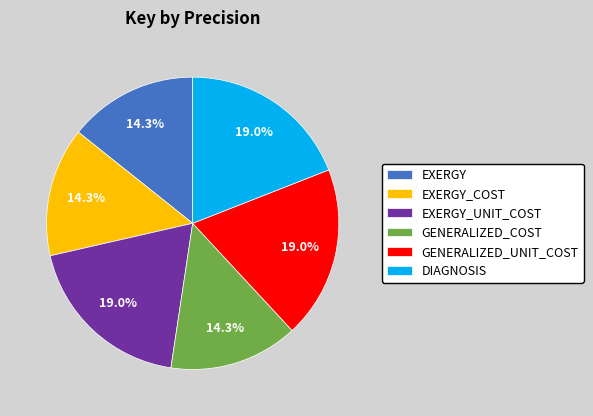

Combined, what portion of the pie is EXERGY and DIAGNOSIS?

33.3%